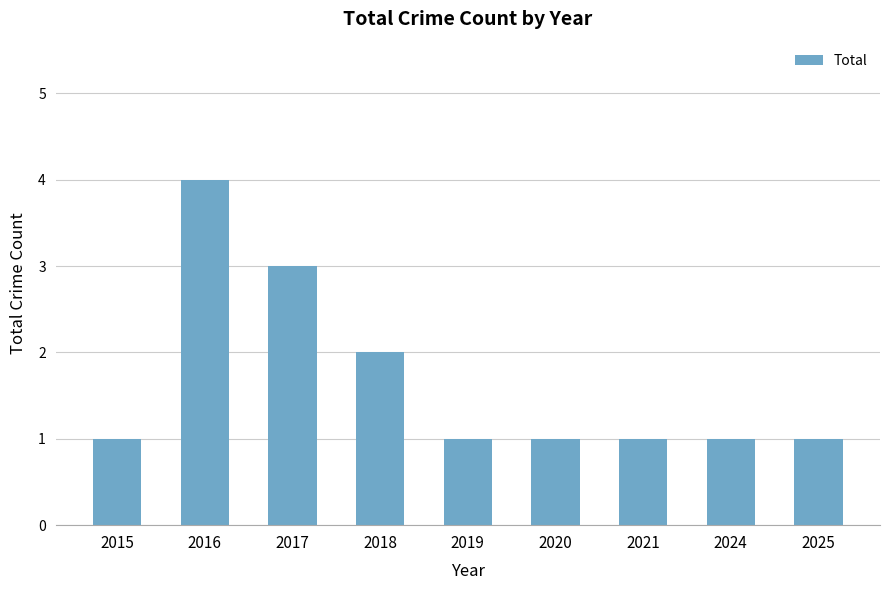

What is the value of the 8th bar from the left?

1